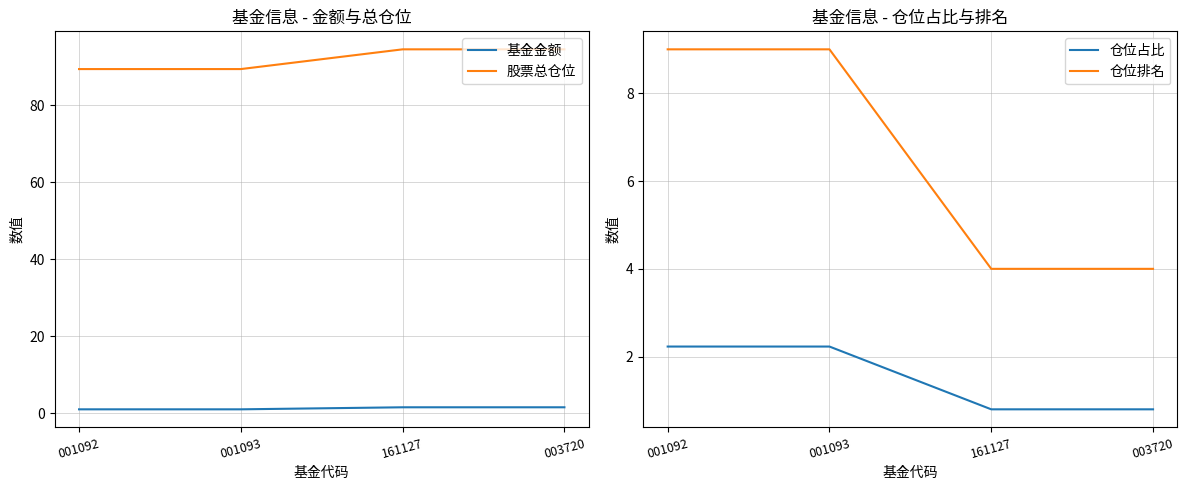

The 股票总仓位 series shows 153.8 at 001092. True or false?

False